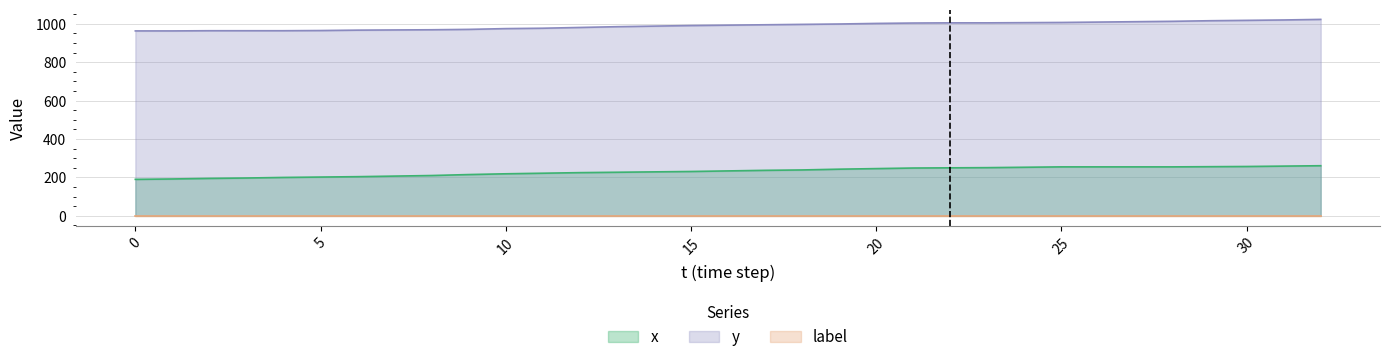

What is the difference between the maximum and minimum values in the y series?

60